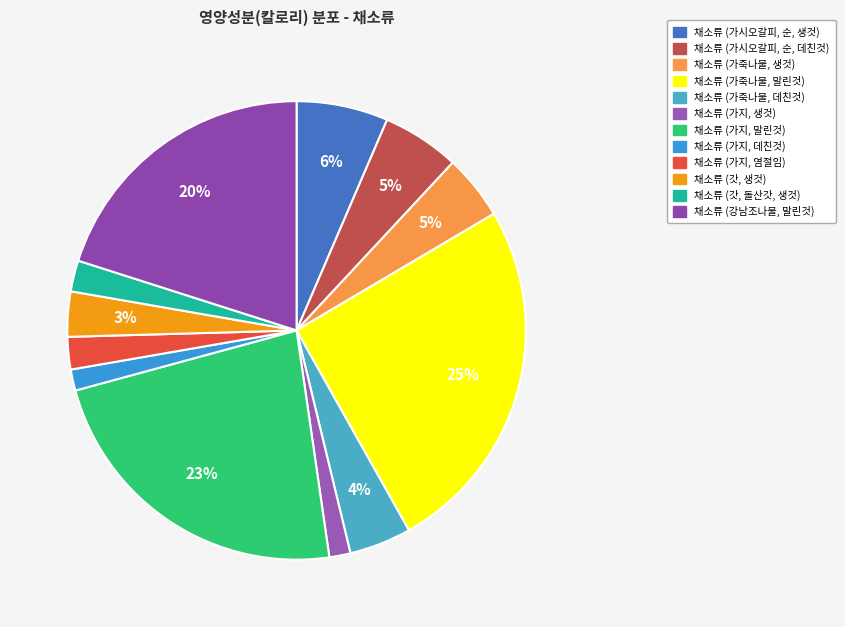

To the nearest percent, what is the combined percentage of 채소류 (가지, 말린것) and 채소류 (가지, 생것)?

25%